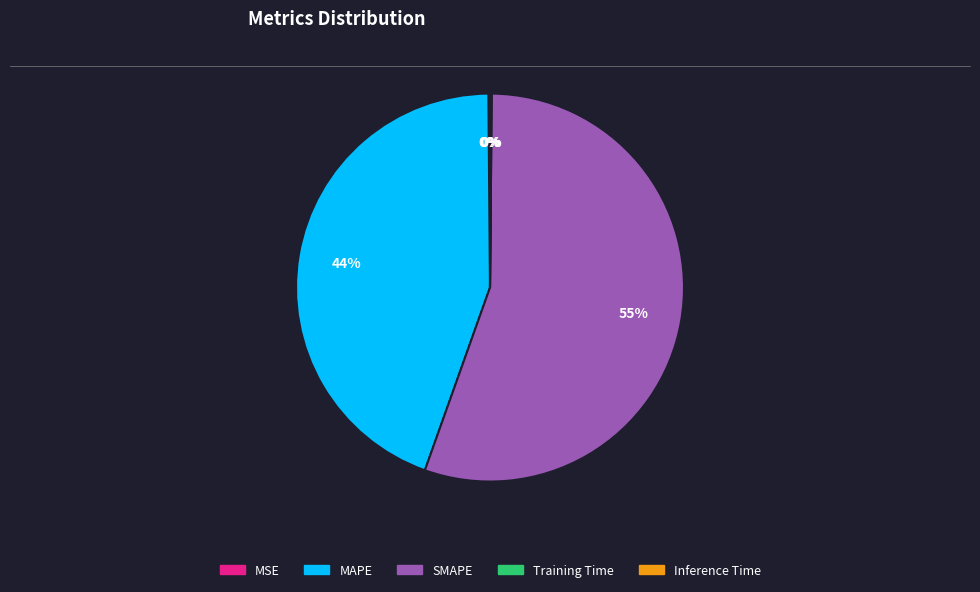

Does SMAPE represent more than half of the total?

Yes